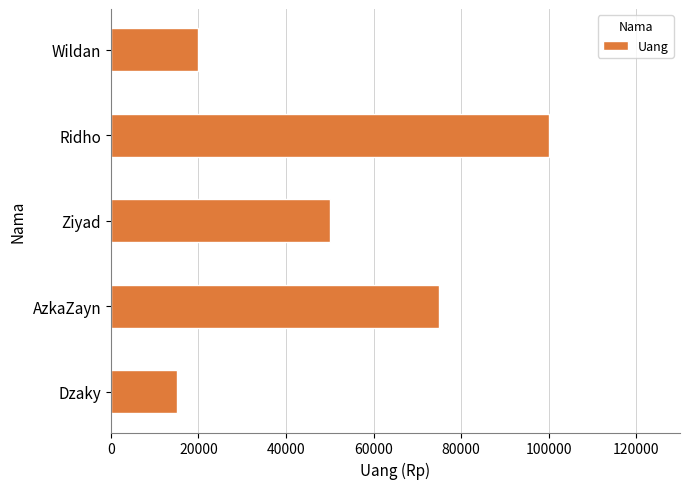

Rank the categories by value from highest to lowest.

Ridho, AzkaZayn, Ziyad, Wildan, Dzaky